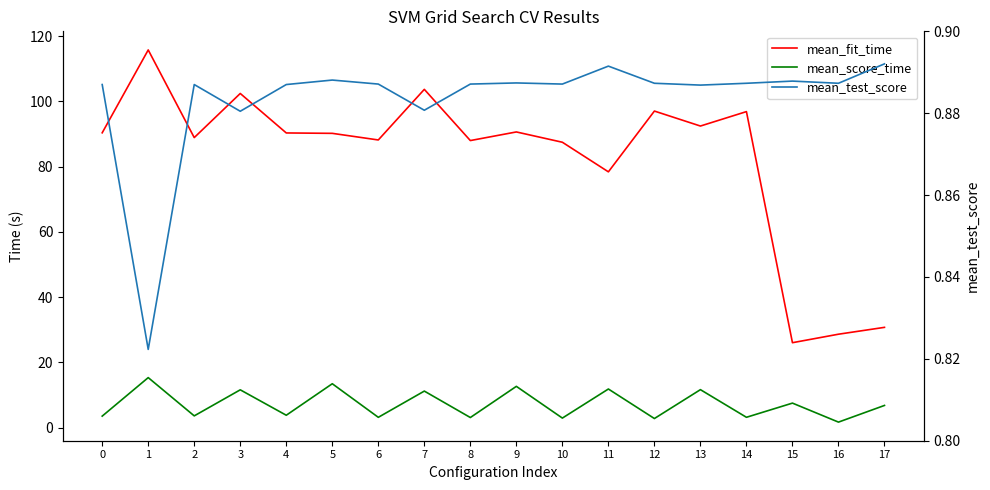

What is the value of the mean_test_score point at the 5th from the left?

0.9